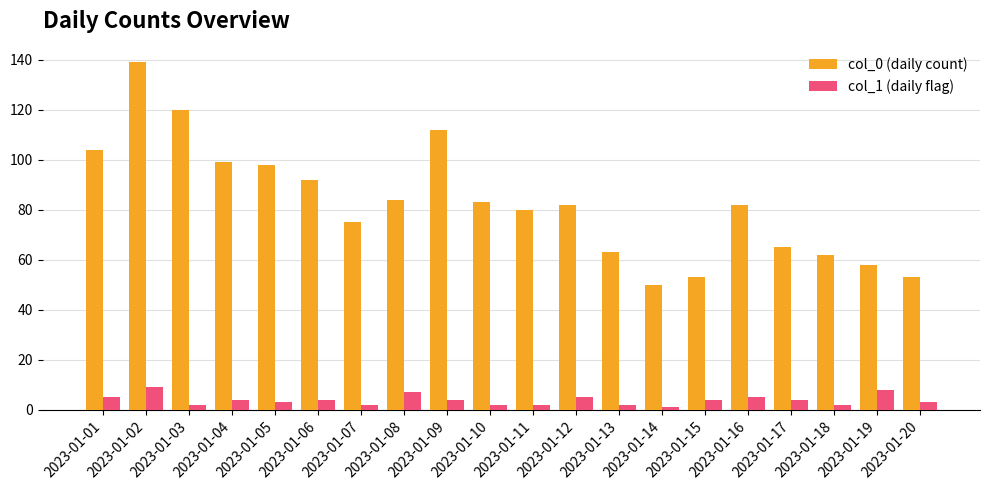

At how many categories does at least one series exceed 29?

20